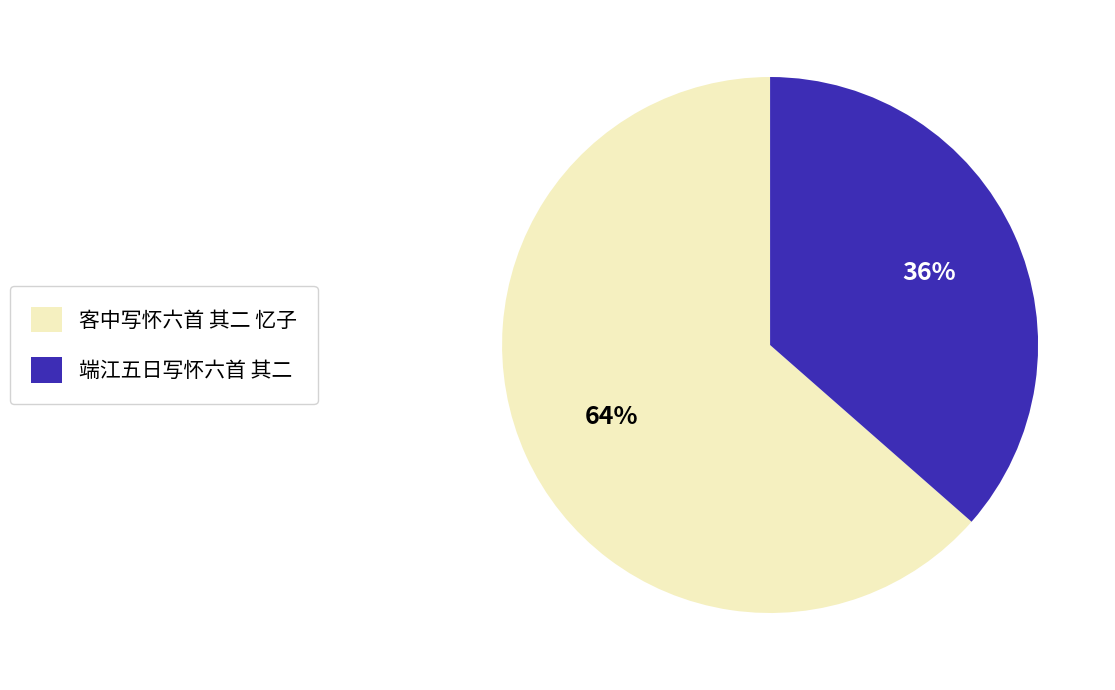

To the nearest percent, what percentage of the pie is 端江五日写怀六首 其二?

36%